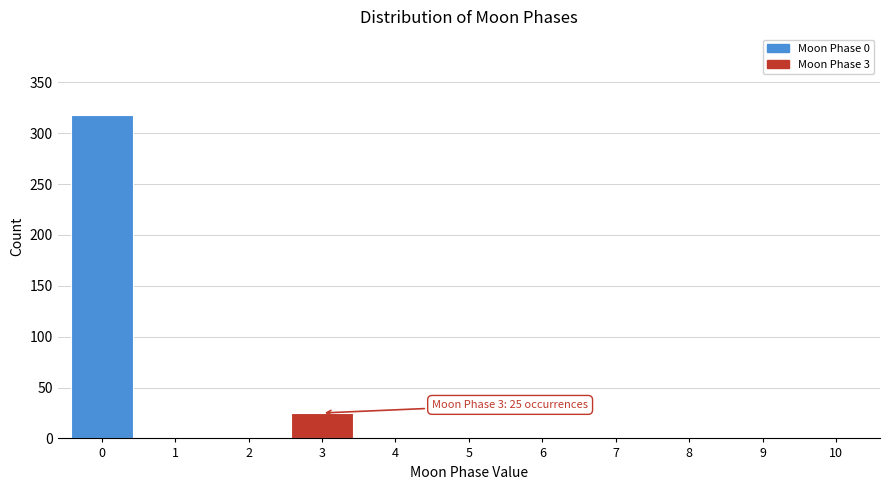

Over which range of the x-axis is the bar tallest?

-0.5 to 0.5